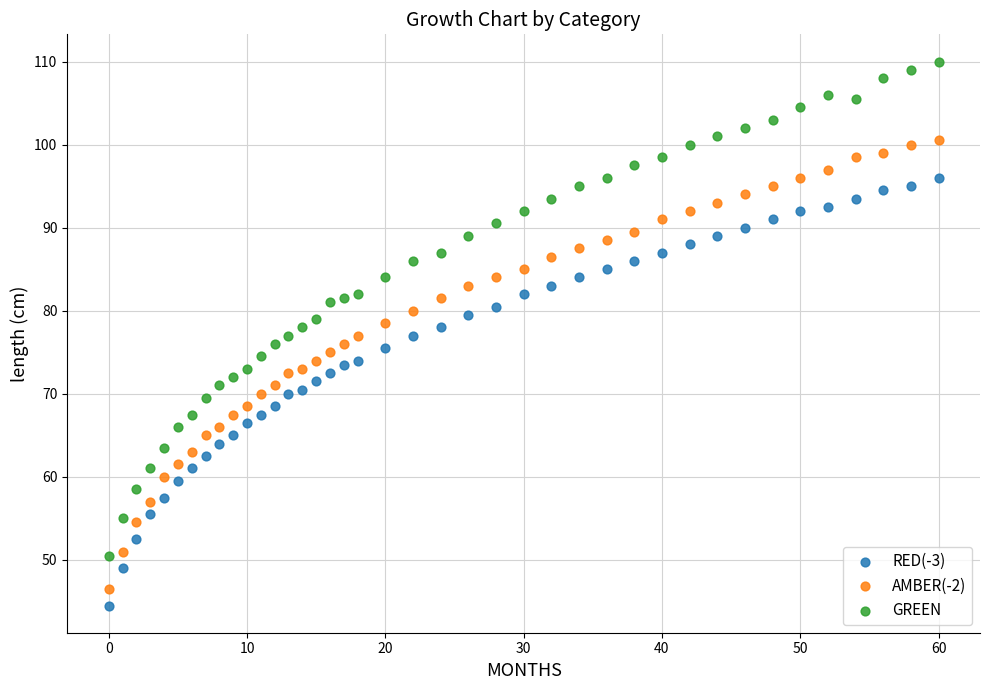

Which series reaches the maximum Y coordinate?

GREEN